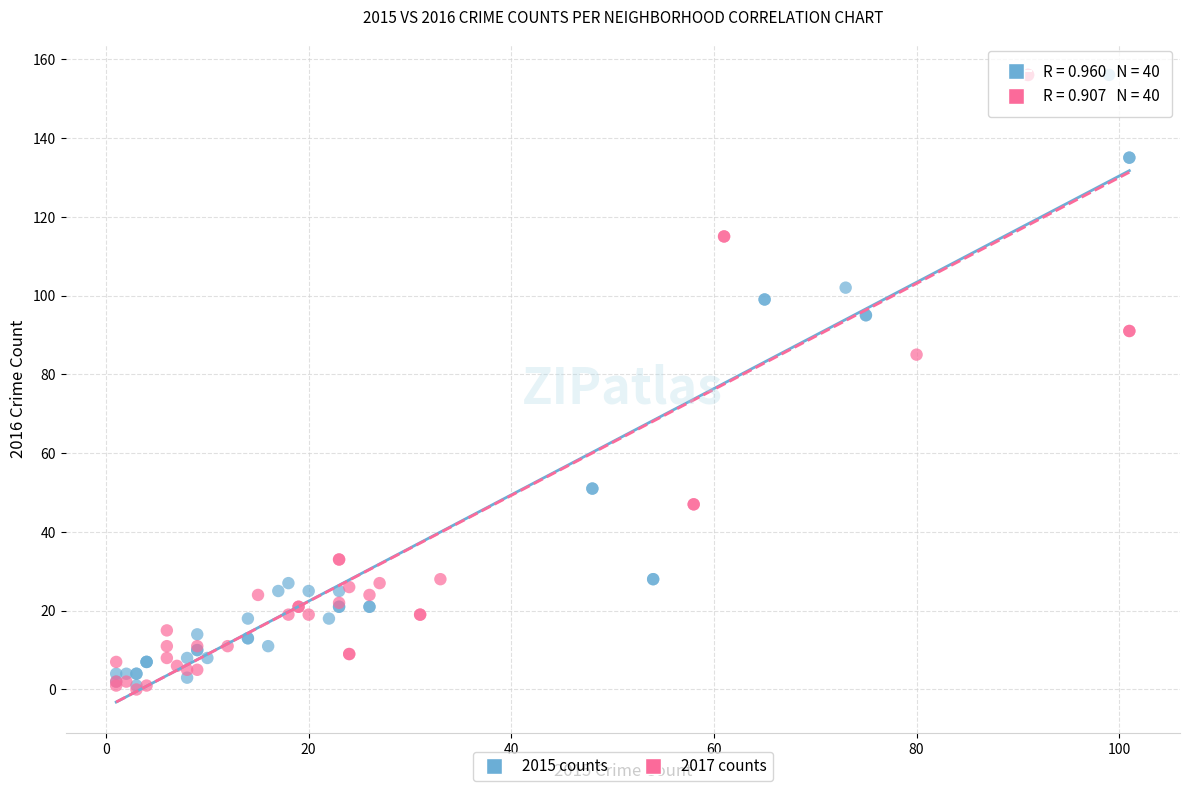

What are all the series names shown in the legend?

2015 counts, 2017 counts